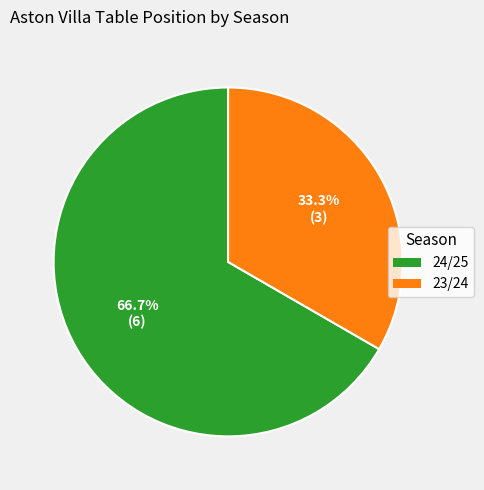

What percentage is the 23/24 slice, to the nearest percent?

33%